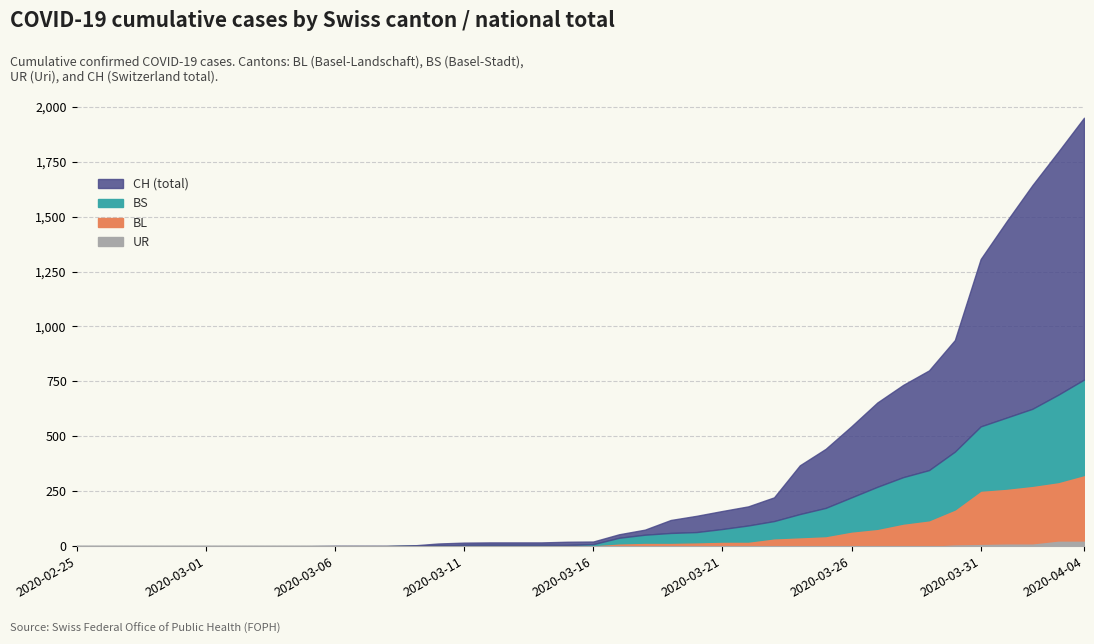

How many positive values does the CH series have?

30